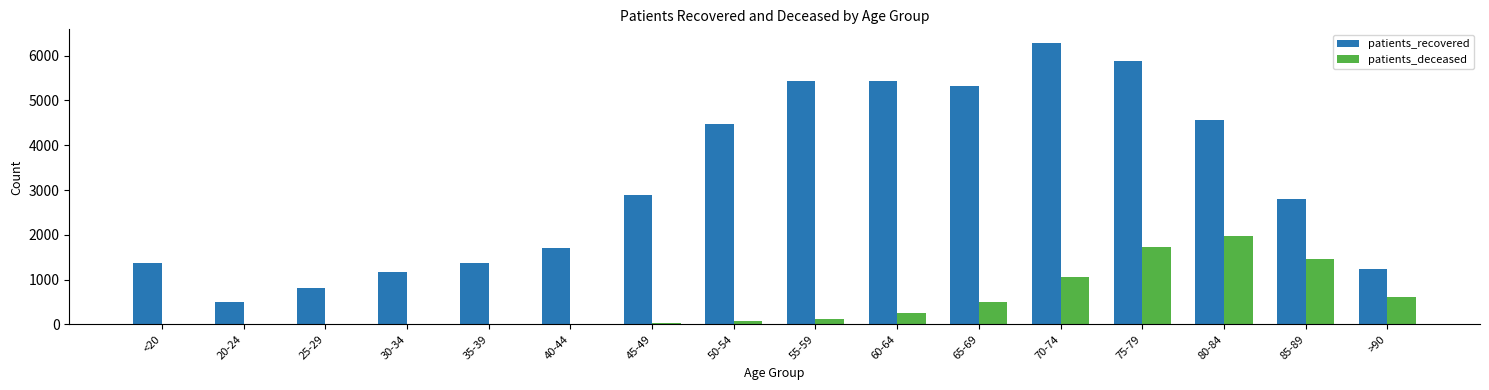

At which category is the sum across all series the highest?

75-79